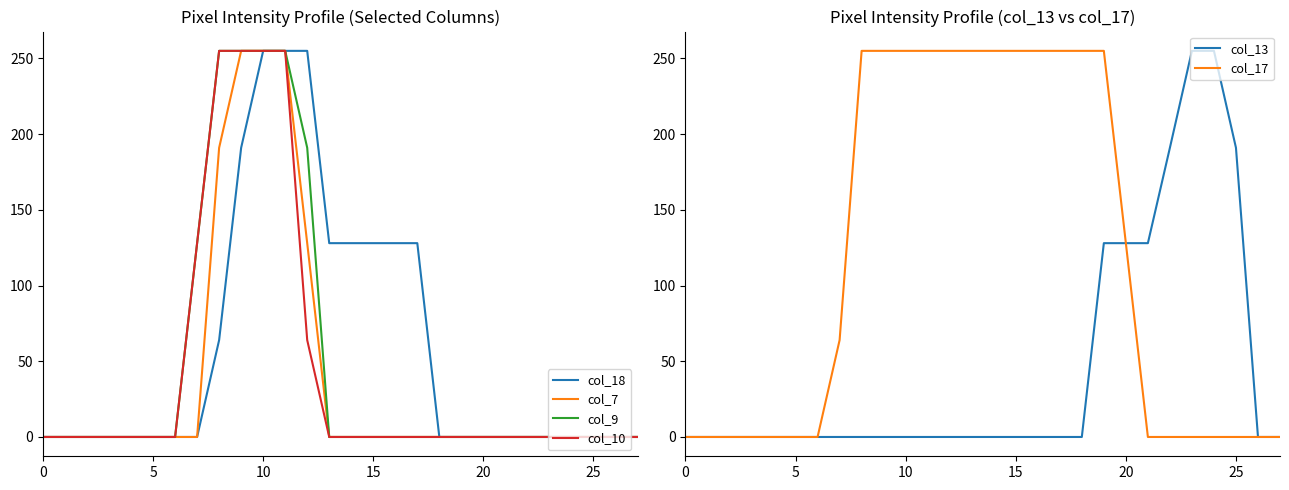

Is it true that col_10 equals 116 at 25?

False